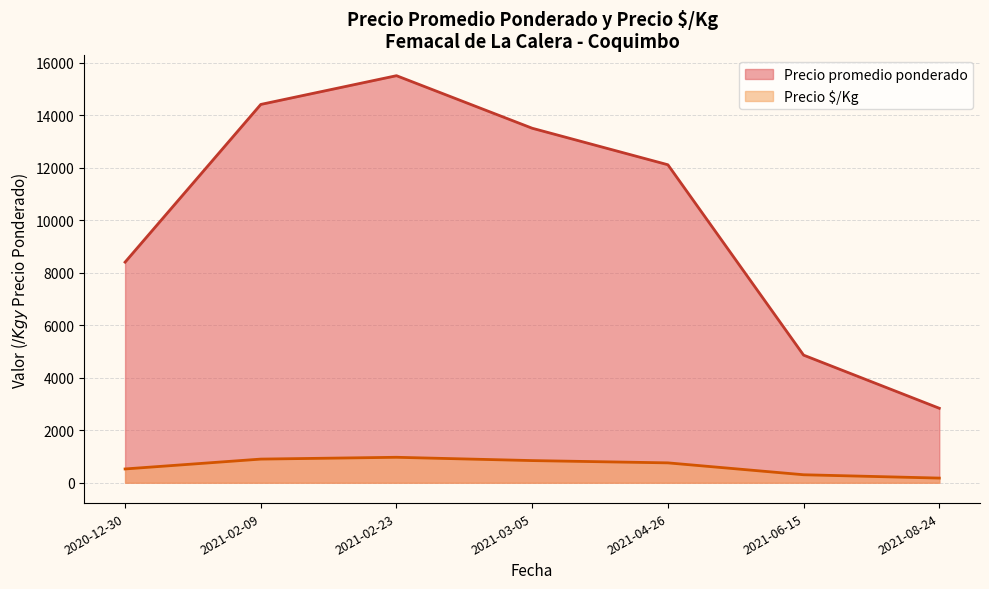

Is the value of Precio promedio ponderado at 2021-08-24 greater than the value of Precio $/Kg at 2021-02-23?

Yes